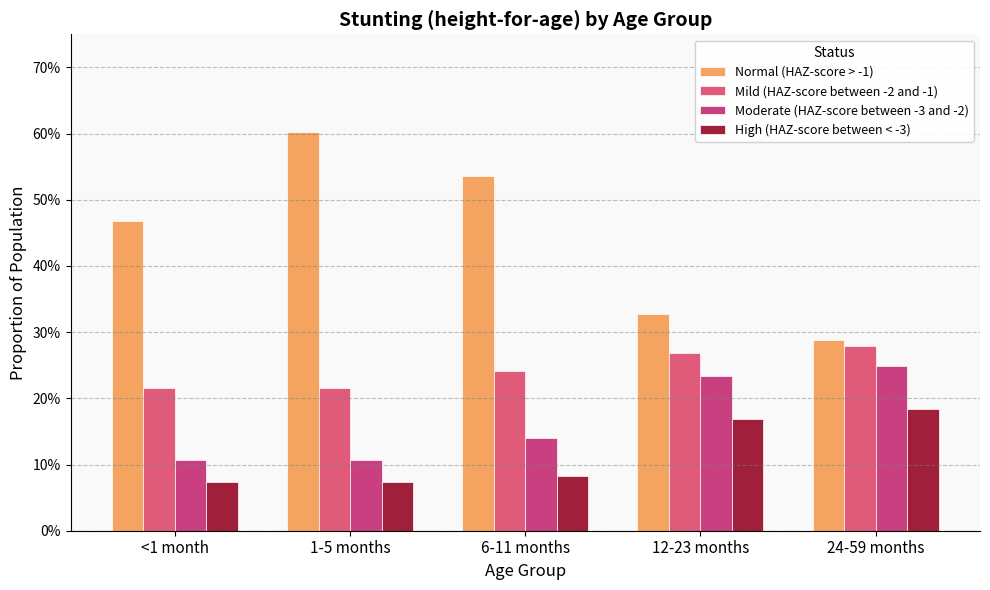

Are the bars grouped side by side (vs. stacked)?

Yes